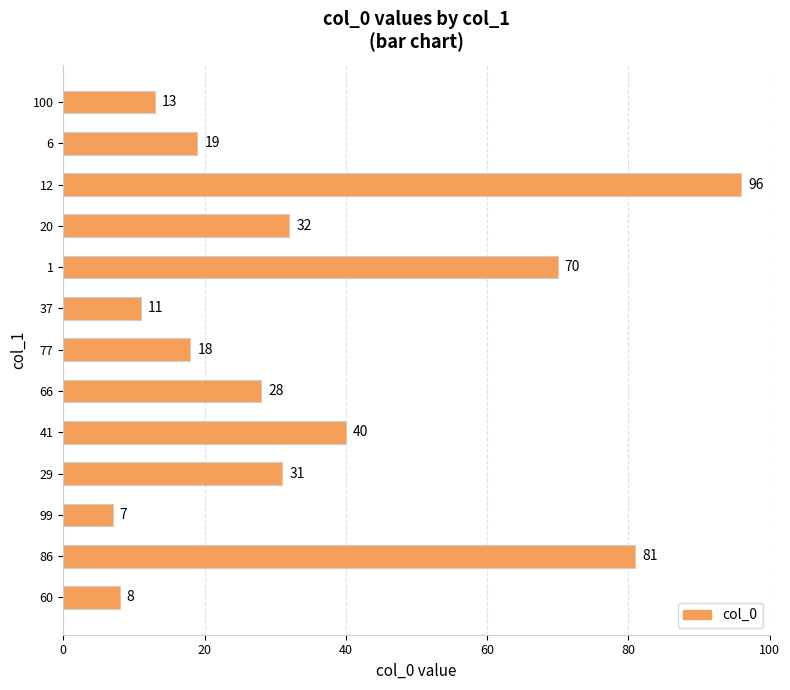

What is the approximate value at 29, to the nearest 10?

30